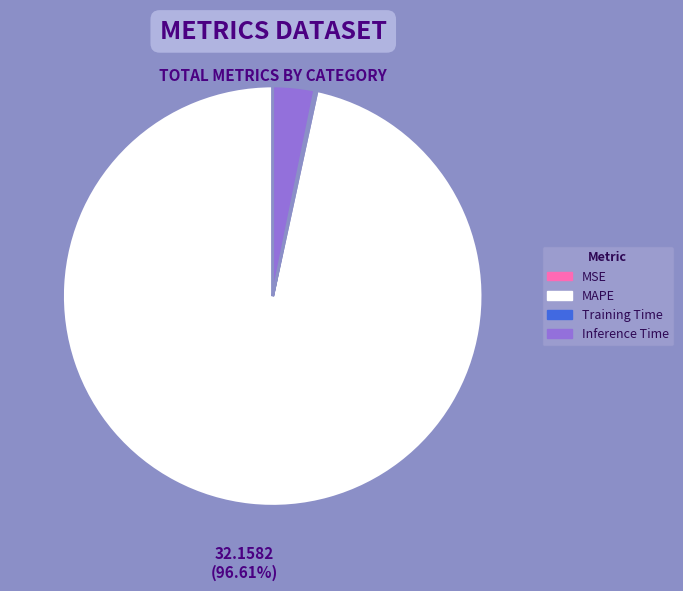

Does Inference Time account for over 50% of the chart?

No